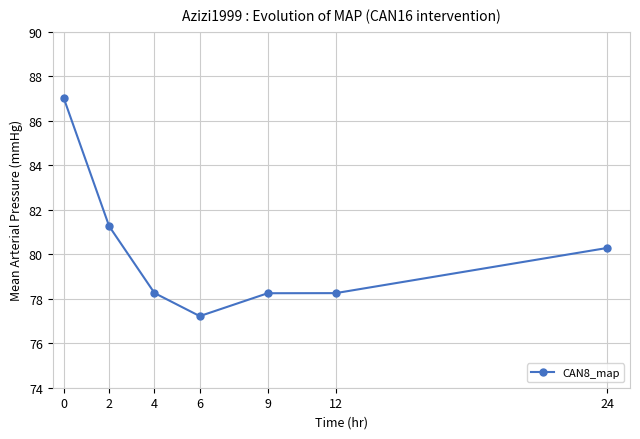

True or false: the data shows 28.5 at 6.

False